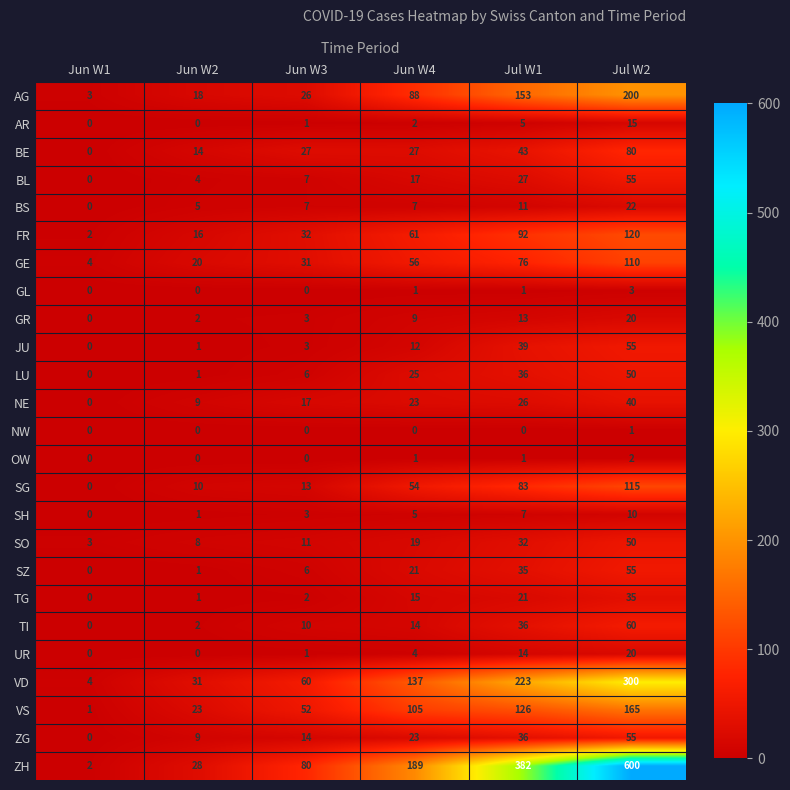

What is the average value of the ZH series?

214